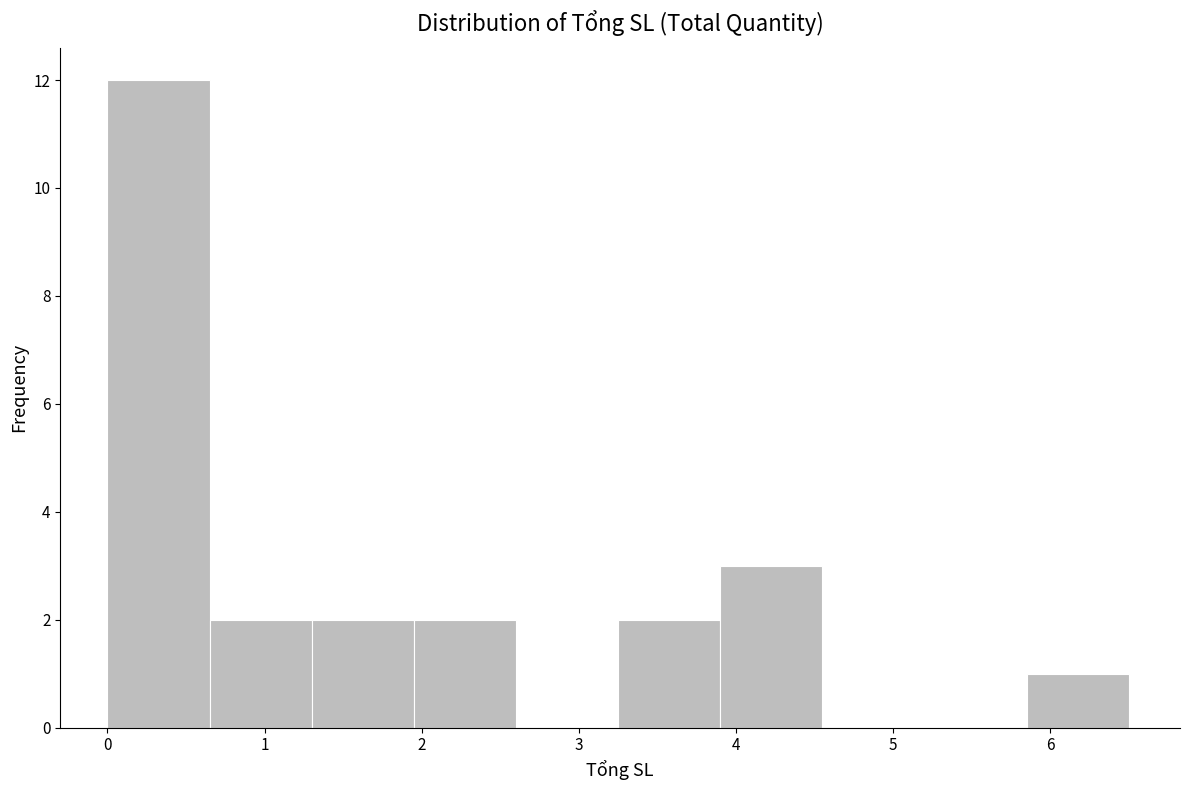

Over which range of the x-axis is the bar tallest?

0.00 to 0.65